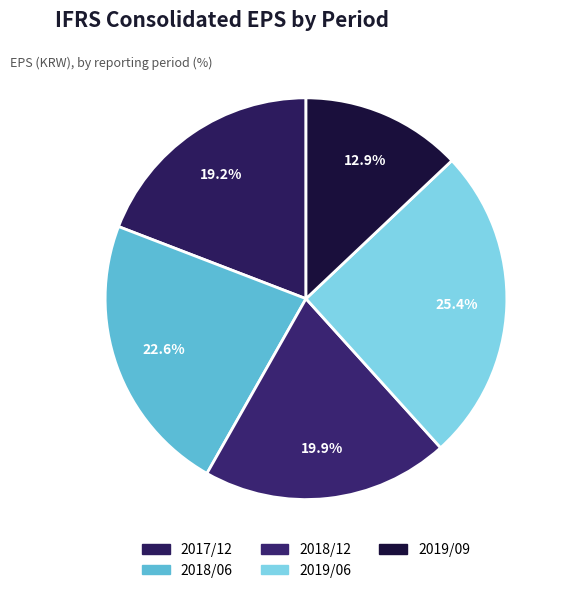

What is the ratio of the value at 2018/12 to the value at 2018/06?

0.9